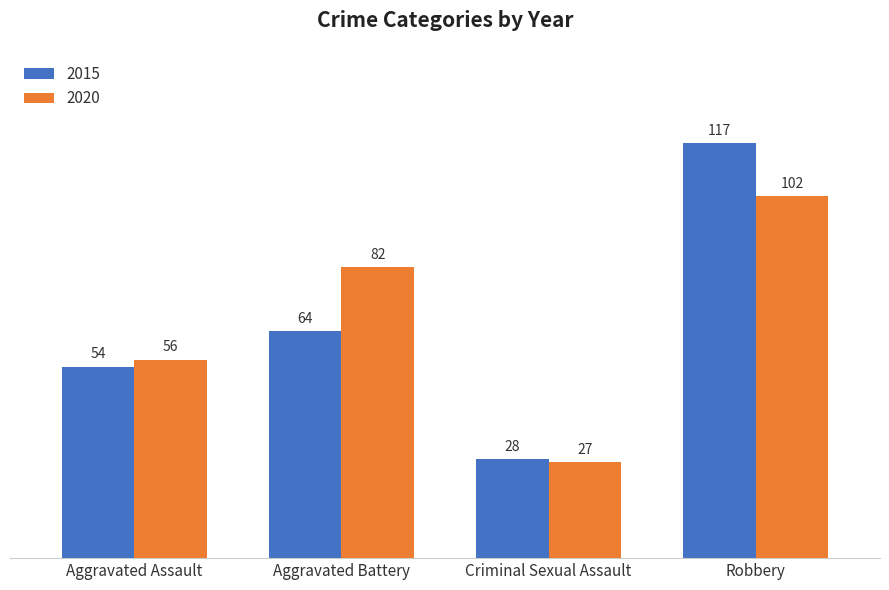

Reading left to right, extract all data points from this chart.

2015: 54	64	28	117
2020: 56	82	27	102